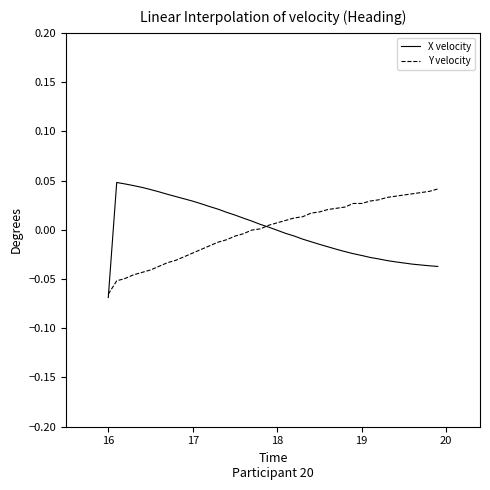

How many lines are shown in the chart?

2